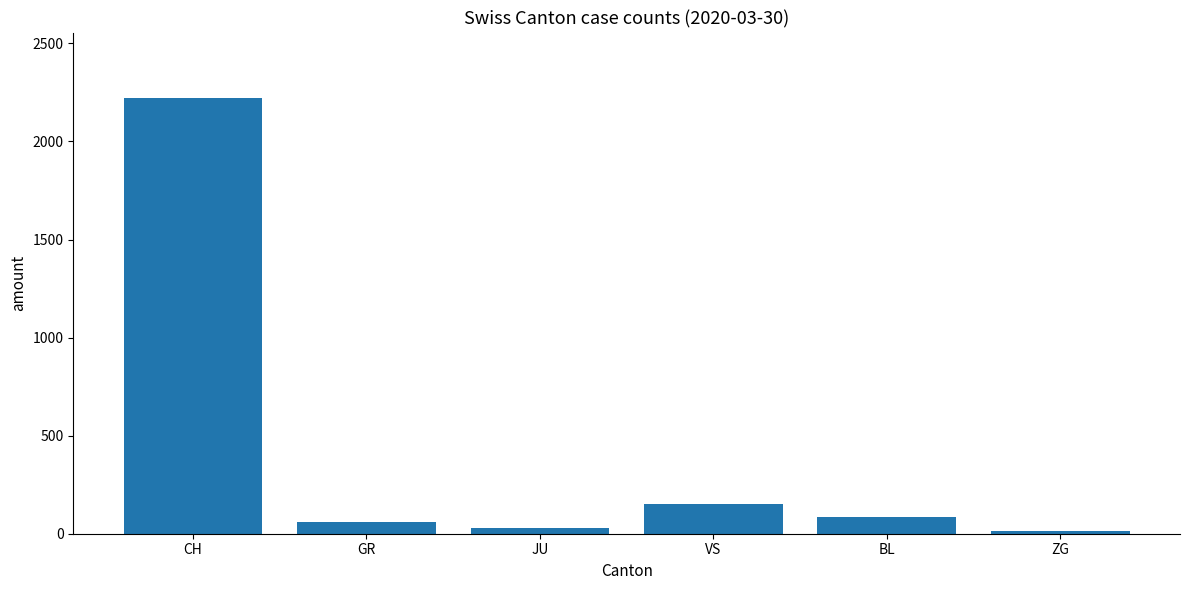

The chart shows a value of 272 at VS. True or false?

False